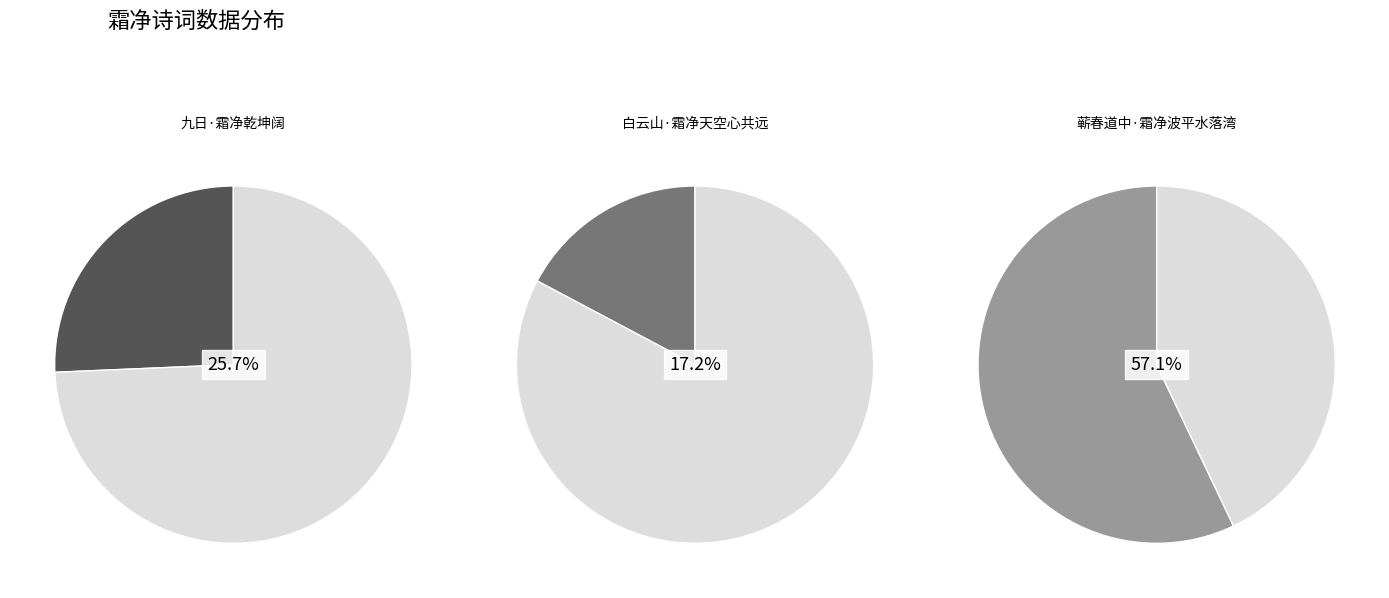

Does any single category account for the majority?

Yes